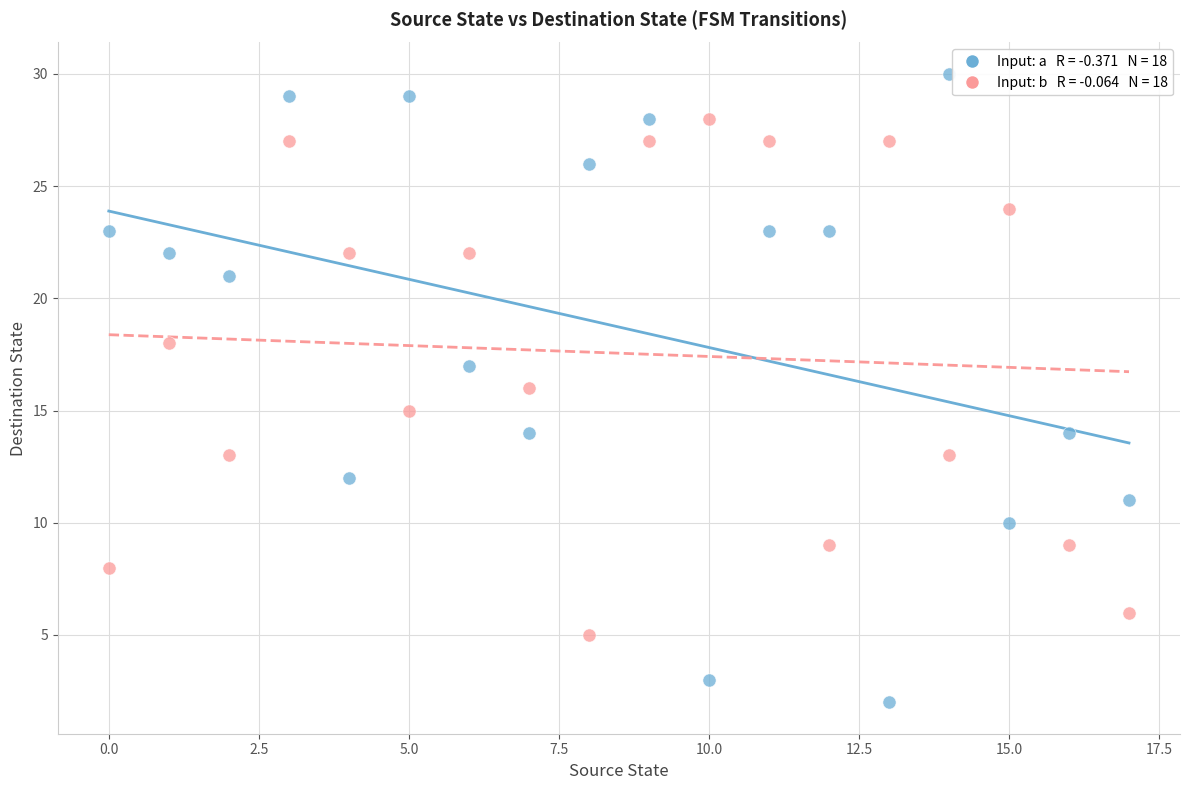

Across all data points, what is the range of Y values (max minus min)?

28